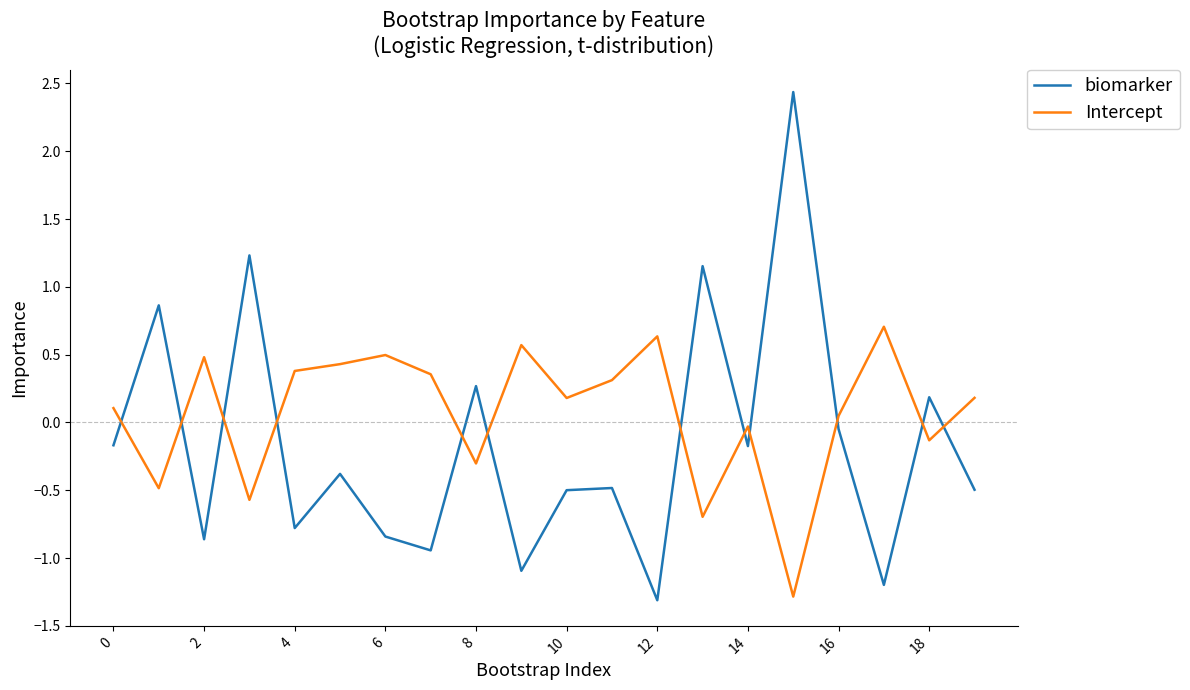

List the series in order of their peak value, lowest first.

Intercept, biomarker